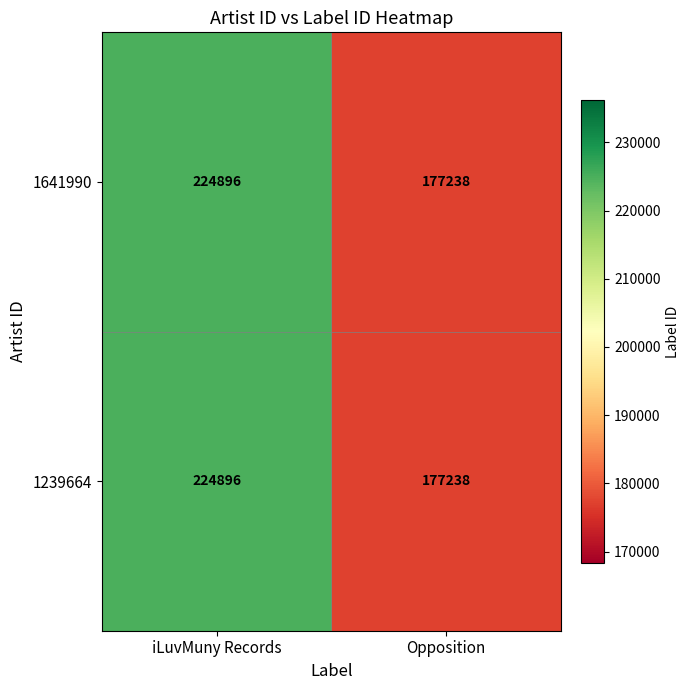

List the labels in order of 1641990 value, largest first.

iLuvMuny Records, Opposition